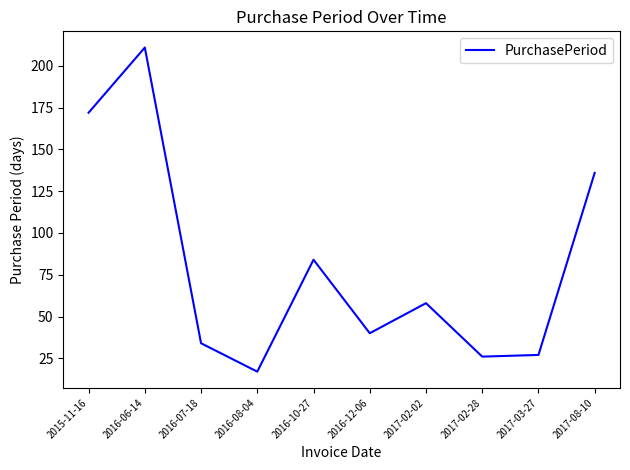

Approximately how many times larger is the value at 2015-11-16 compared to 2017-03-27?

6.4